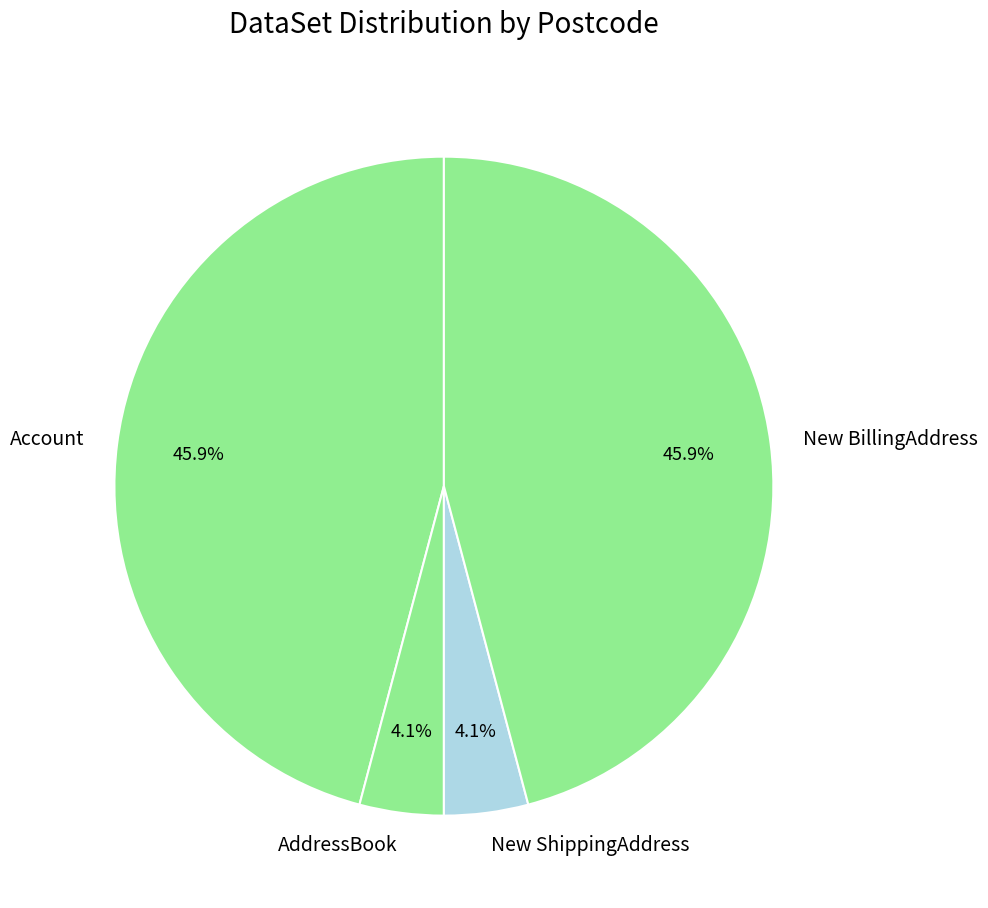

Is it true that AddressBook is 4% of the pie?

True